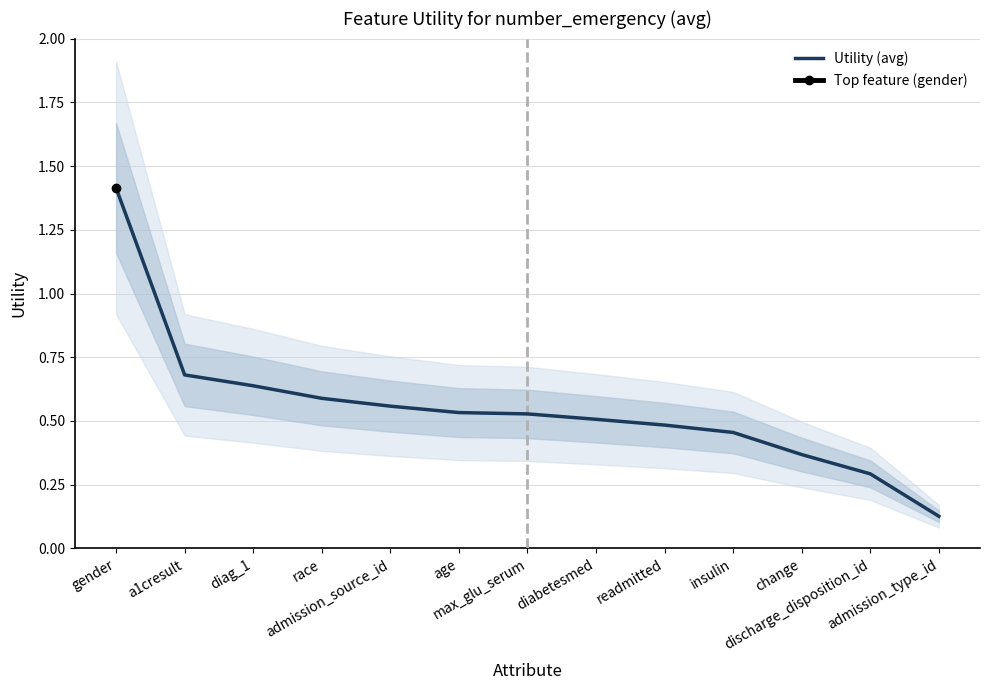

The value at max_glu_serum is 0.5. True or false?

True